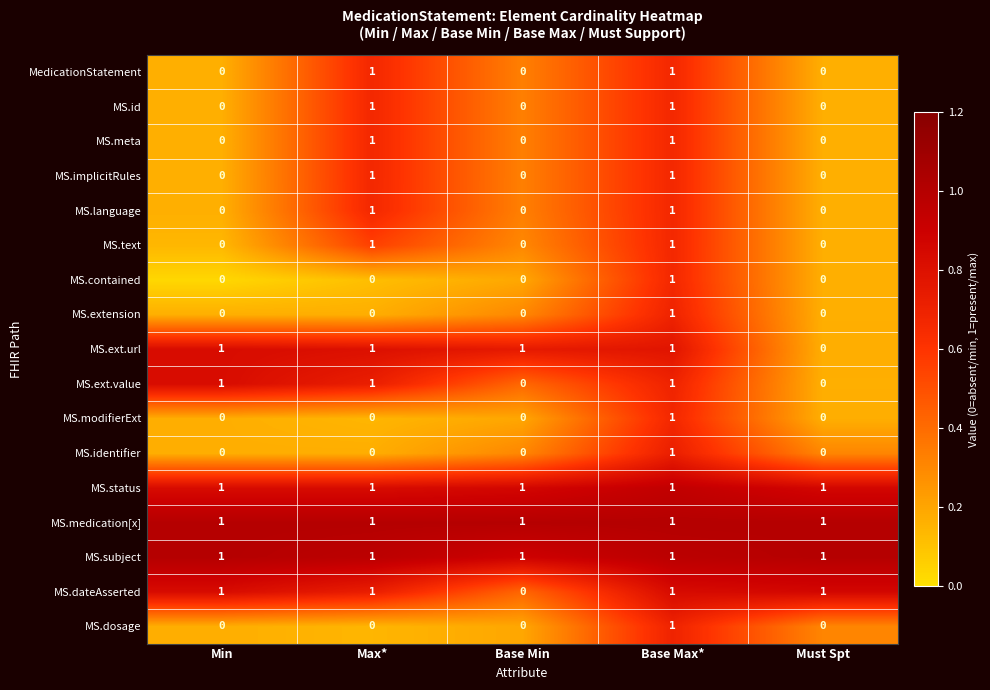

How many categories are shown in the chart?

5